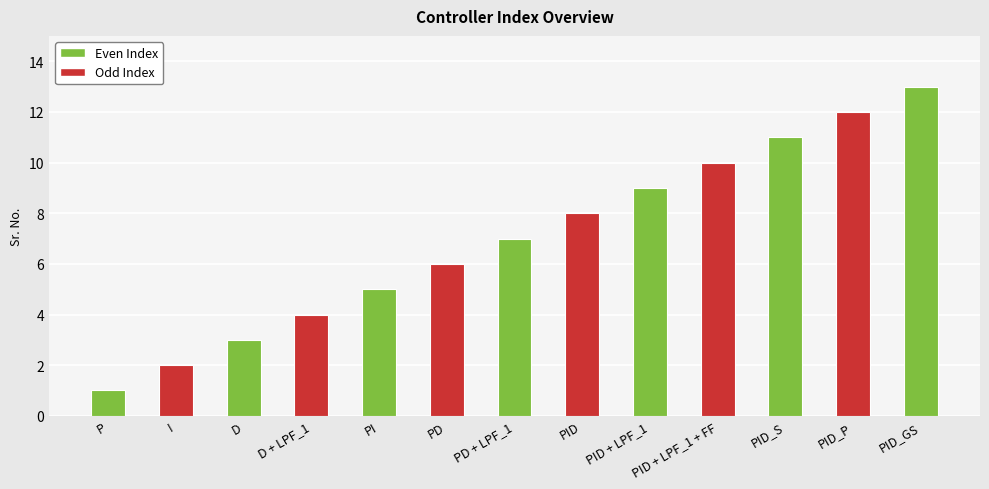

Does the chart contain stacked bars?

No